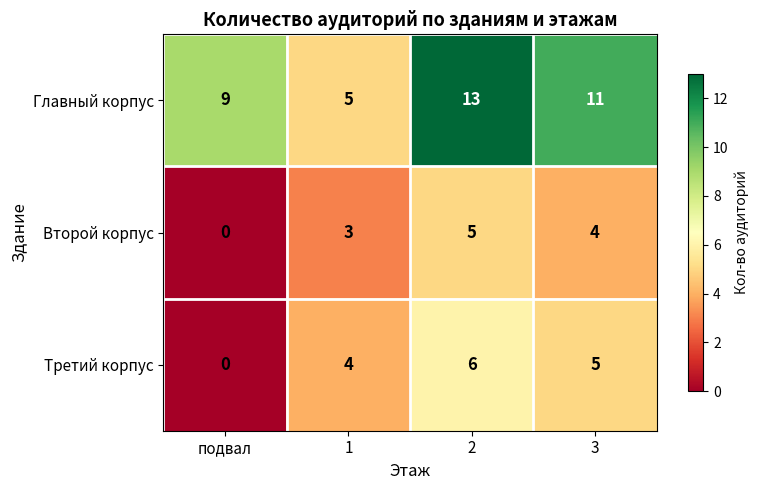

The value of Главный корпус at 3 is 11. True or false?

True